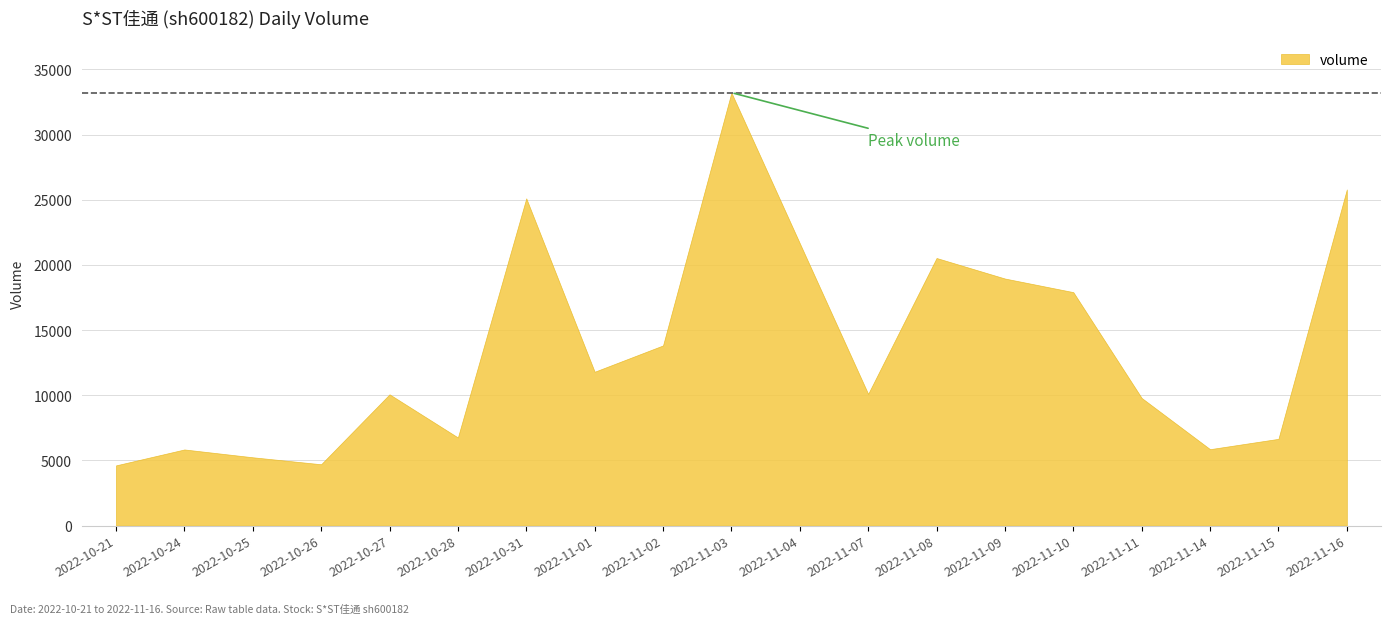

True or false: the data shows 13365 at 2022-10-27.

False